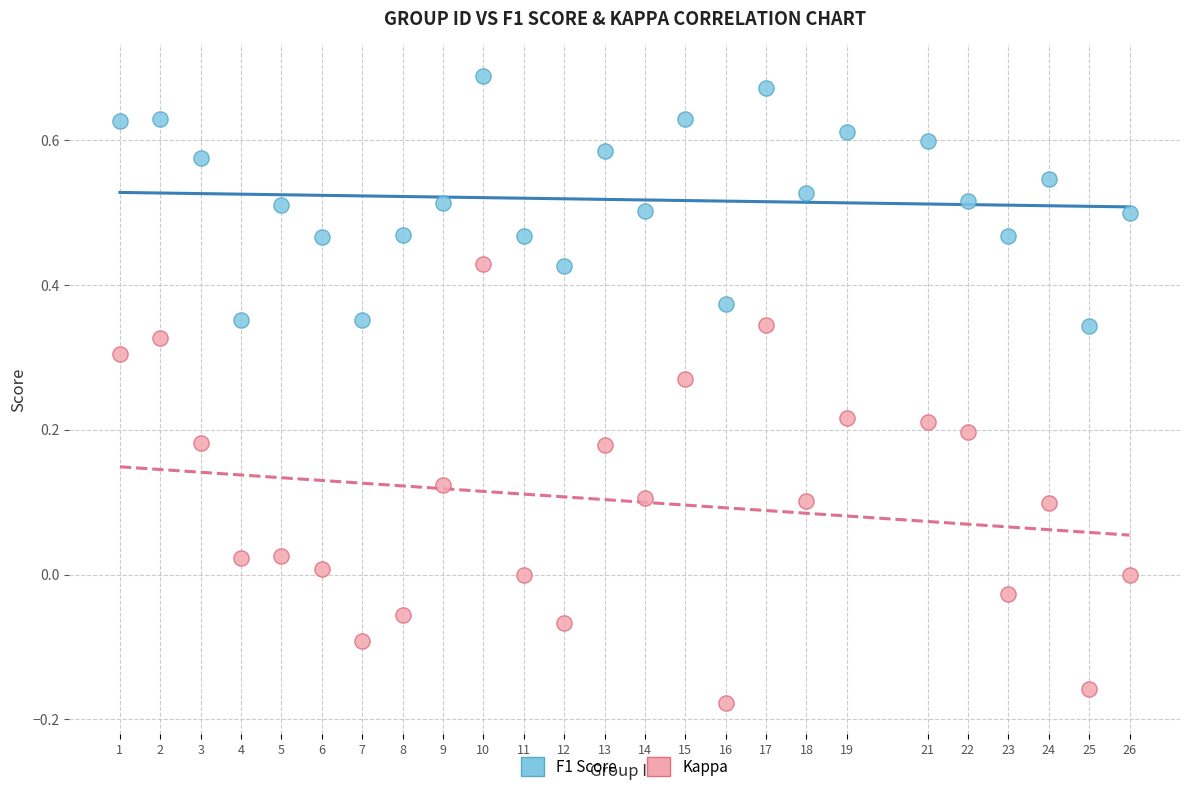

What are all the series names shown in the legend?

F1 Score, Kappa